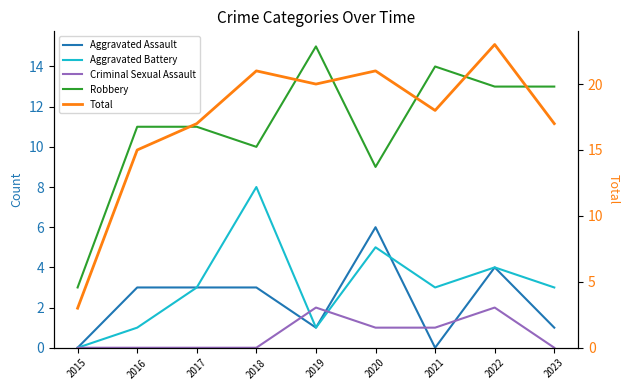

What is the spread (max minus min) of values at 2023?

17